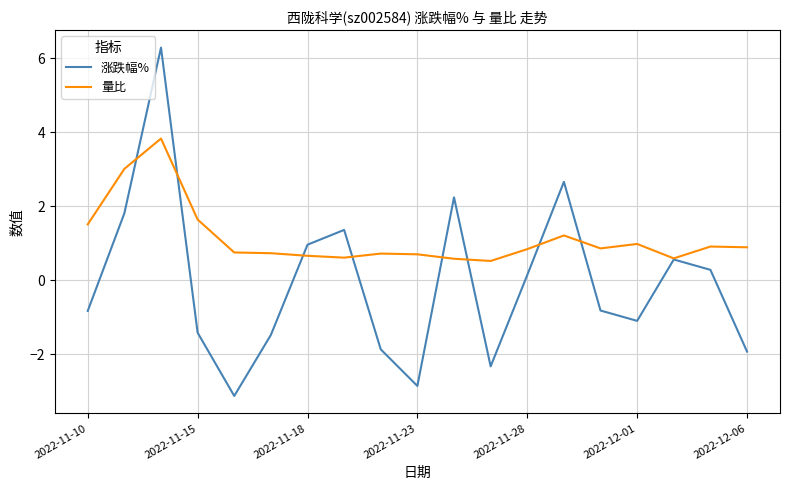

Which series has the widest spread of values?

涨跌幅%